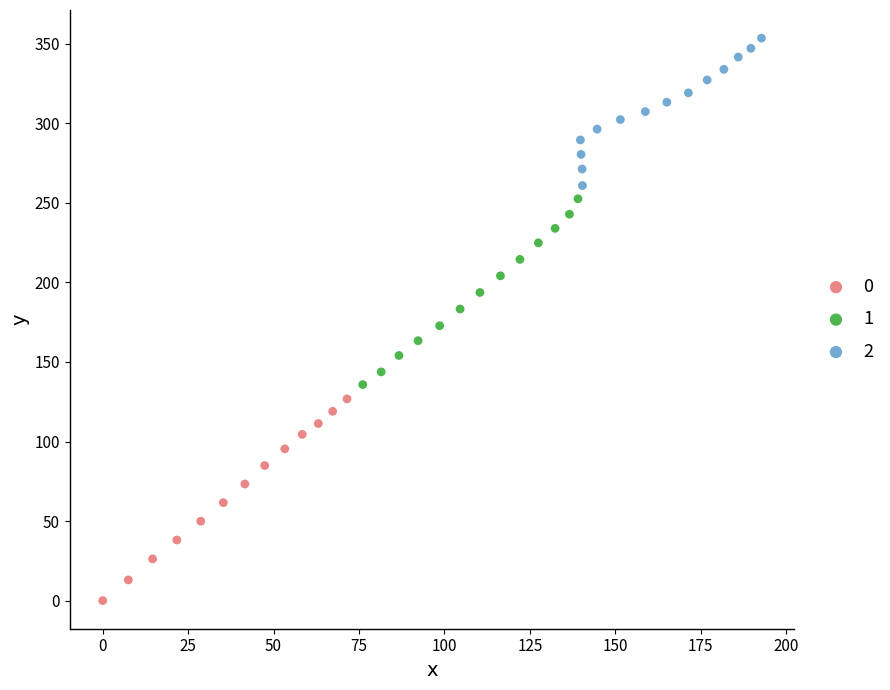

What are all the series names shown in the legend?

0, 1, 2